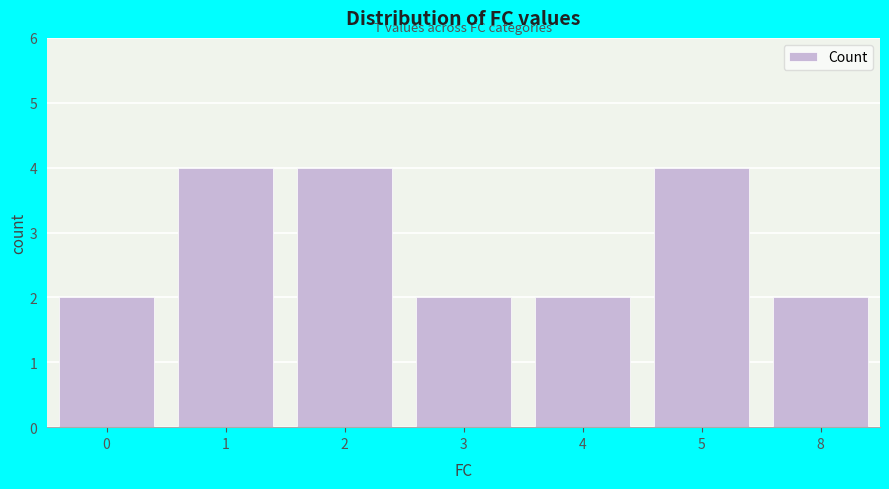

What is the change in value from 2 to 8?

-2